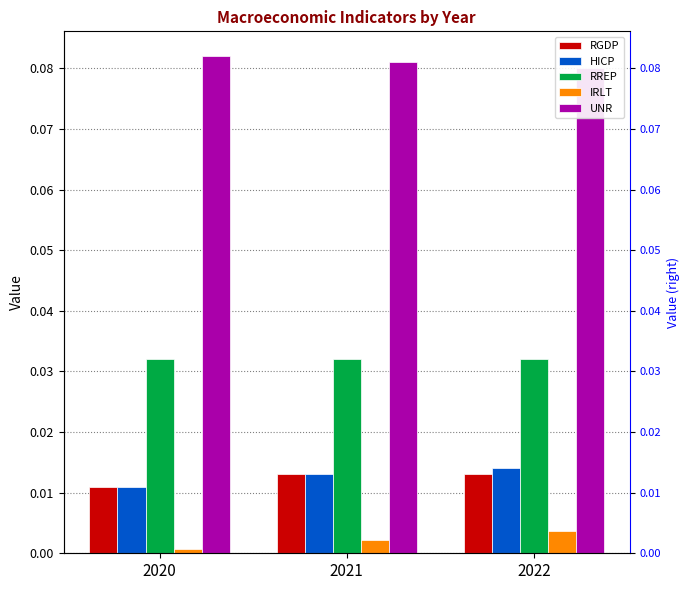

Rank the categories by RREP value from lowest to highest.

2020, 2021, 2022